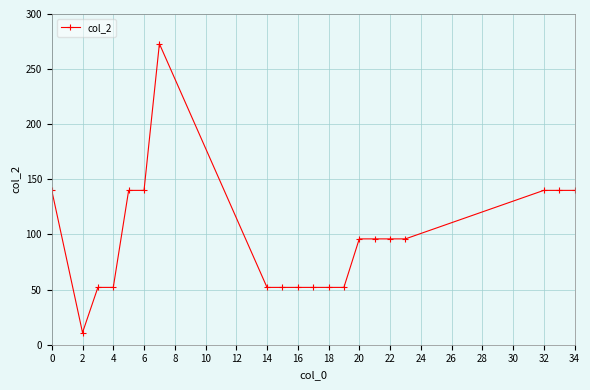

What is the value of the 5th point from the left?

140